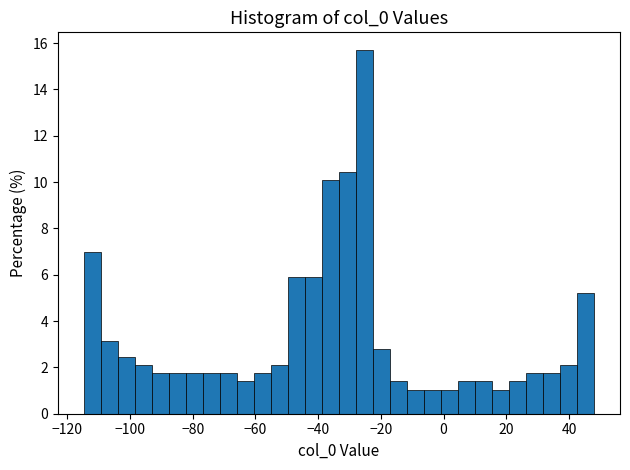

Around what value on the x-axis is the tallest bar? Give the approximate position of its centre, as read against the axis.

-26